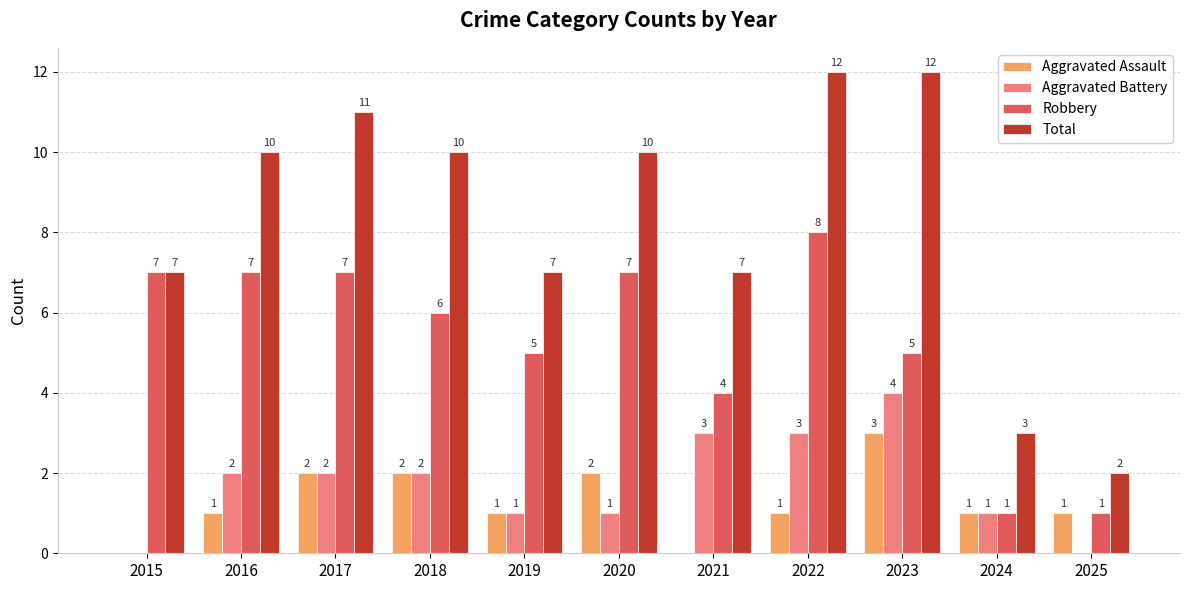

The Total series shows 10 at 2016. True or false?

True